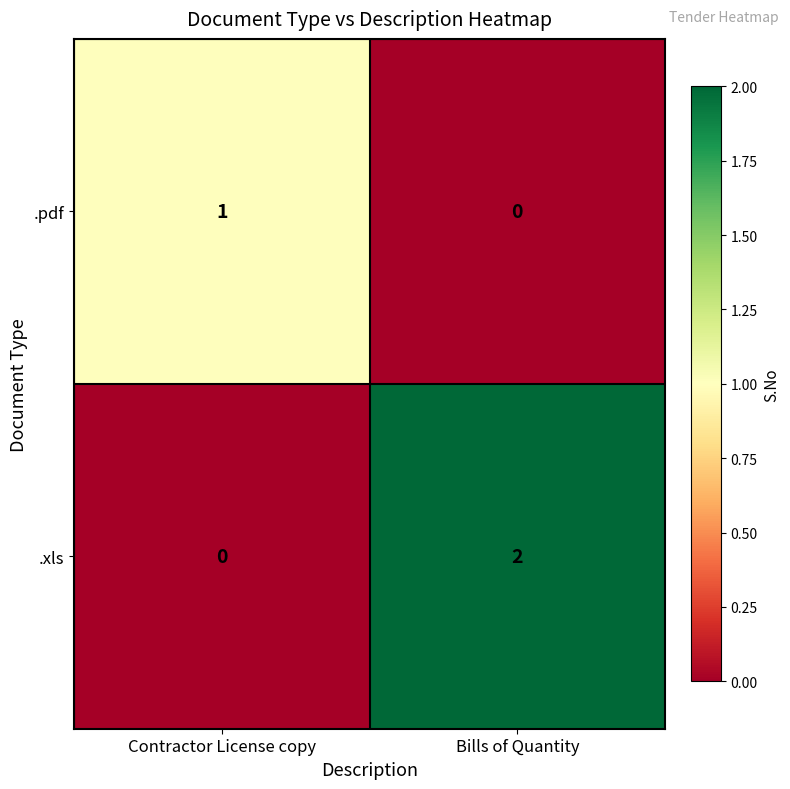

True or false: .xls has a value of 2 at Bills of Quantity.

True